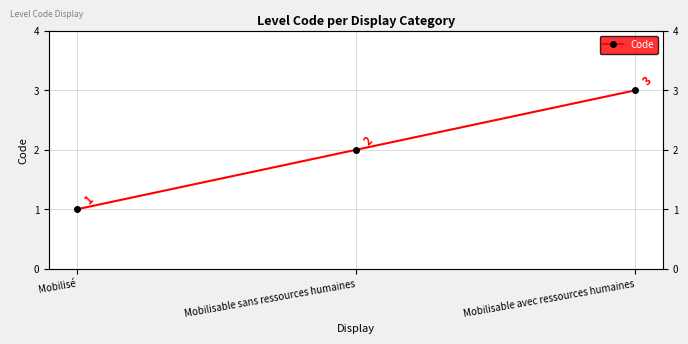

The value at Mobilisable sans ressources humaines is 3. True or false?

False